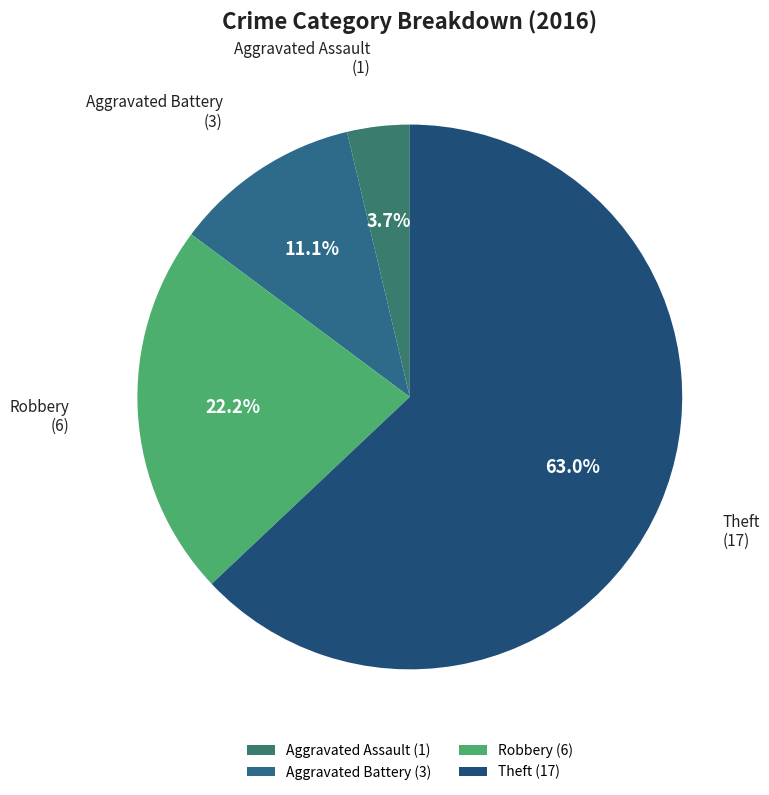

To the nearest percent, what is the difference between the largest and smallest slice percentages?

59%